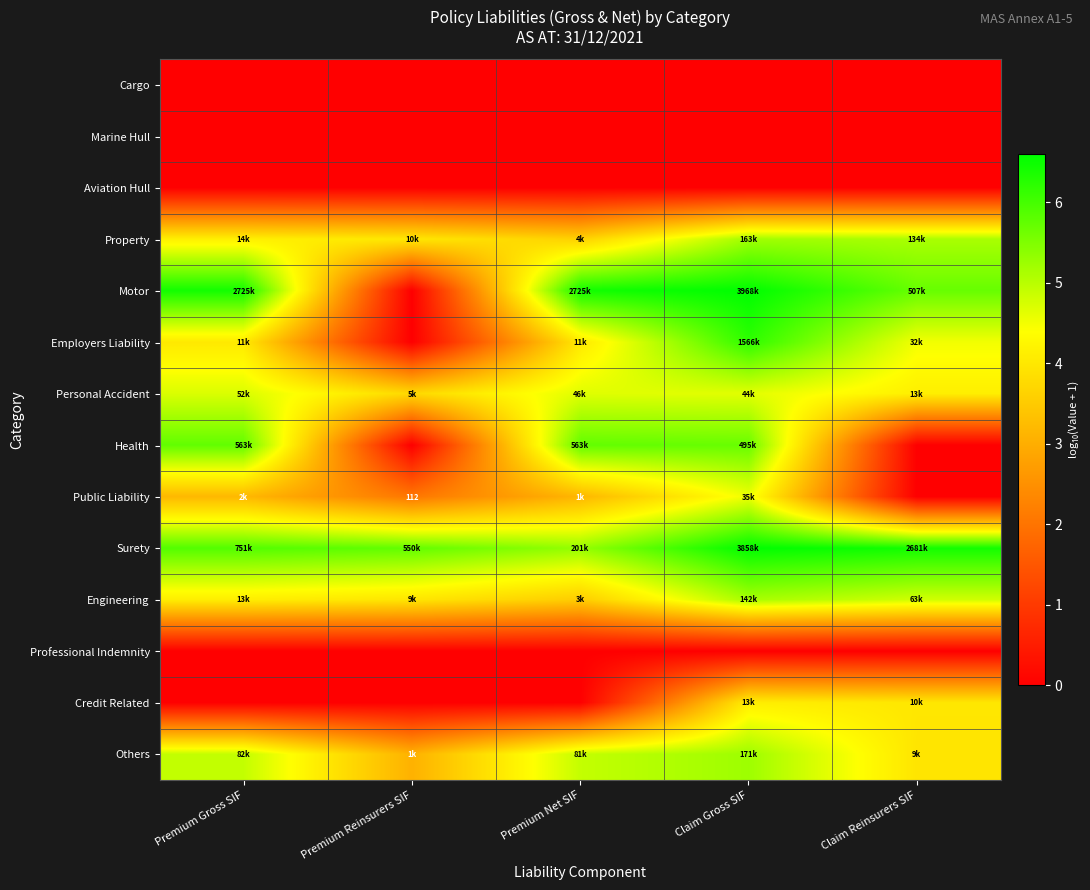

At which category is the sum across all series the highest?

Claim Gross SIF